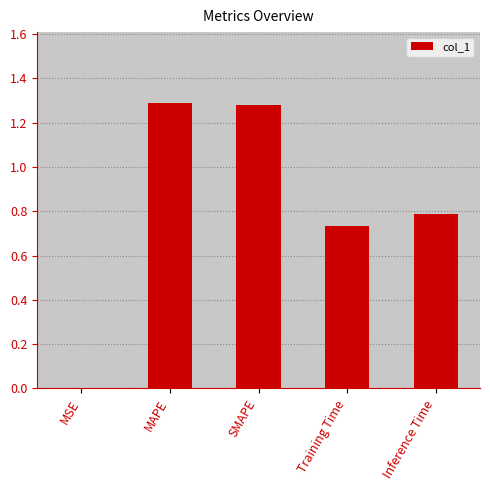

Which has a higher value, MSE or Inference Time?

Inference Time